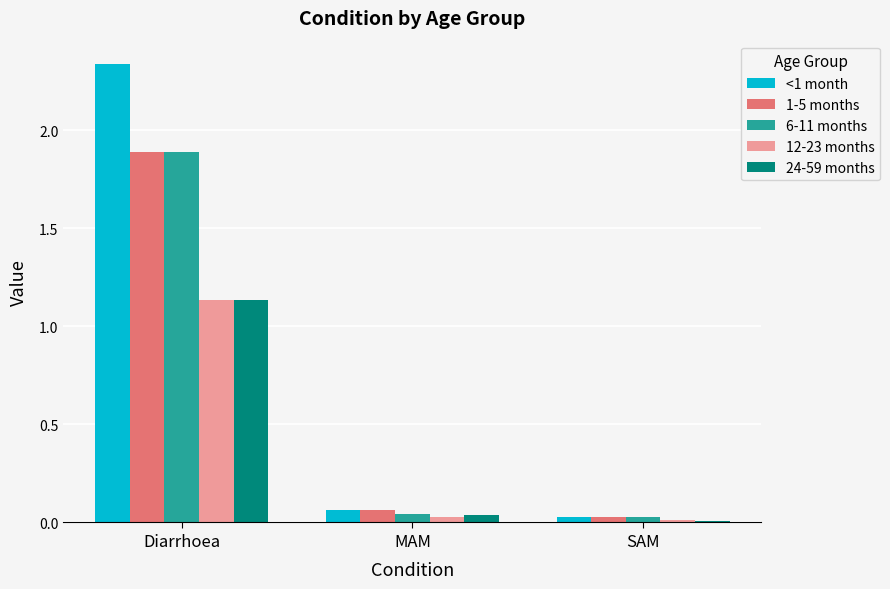

Which series has the largest total across all categories?

<1 month